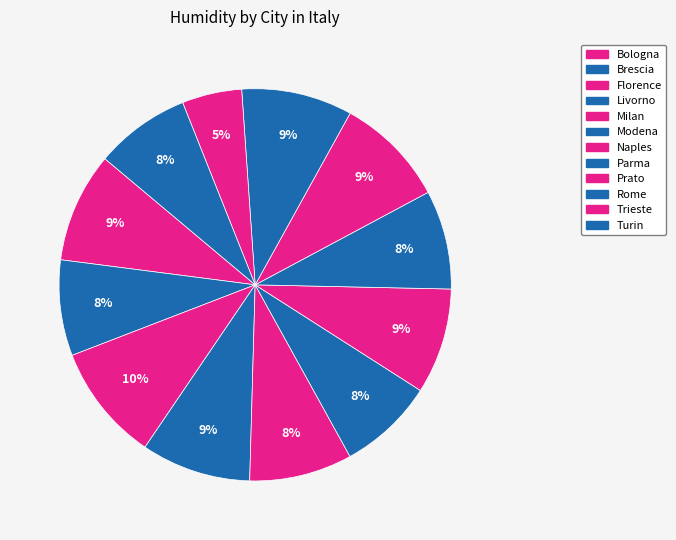

What is the change in value from Florence to Prato?

-4.0